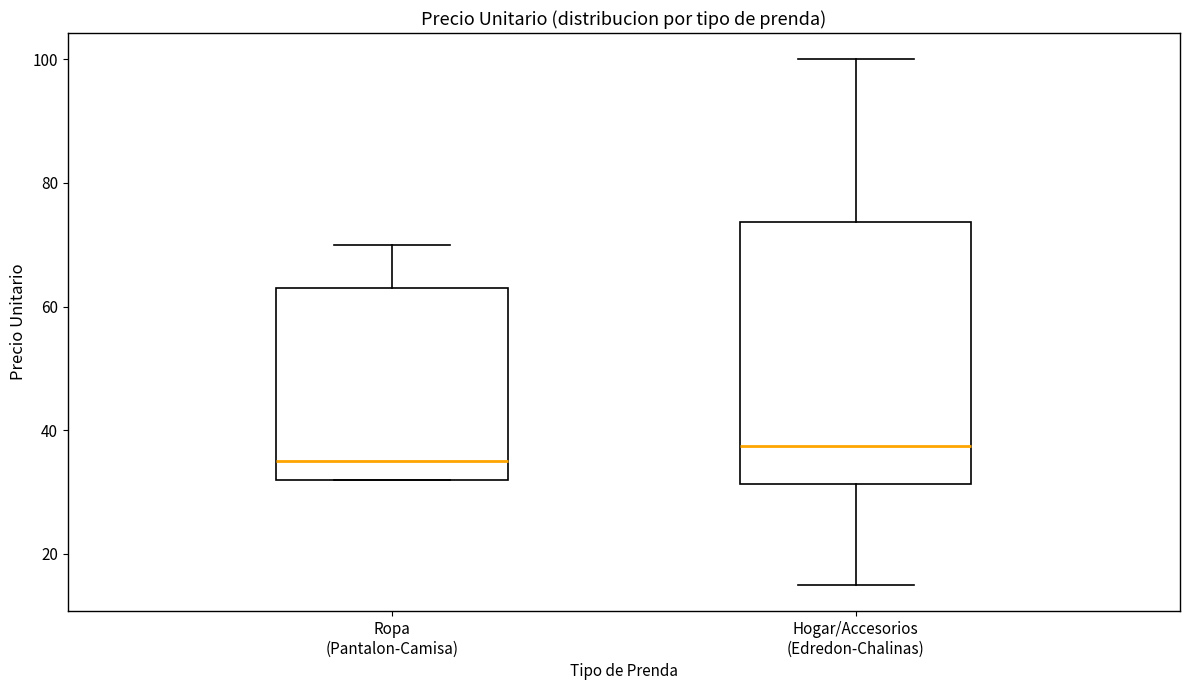

Where does the lower whisker of the box for Hogar/Accesorios (Edredon-Chalinas) end on the y-axis? The values are not printed on the chart, so give them approximately, as read against the axis.

16